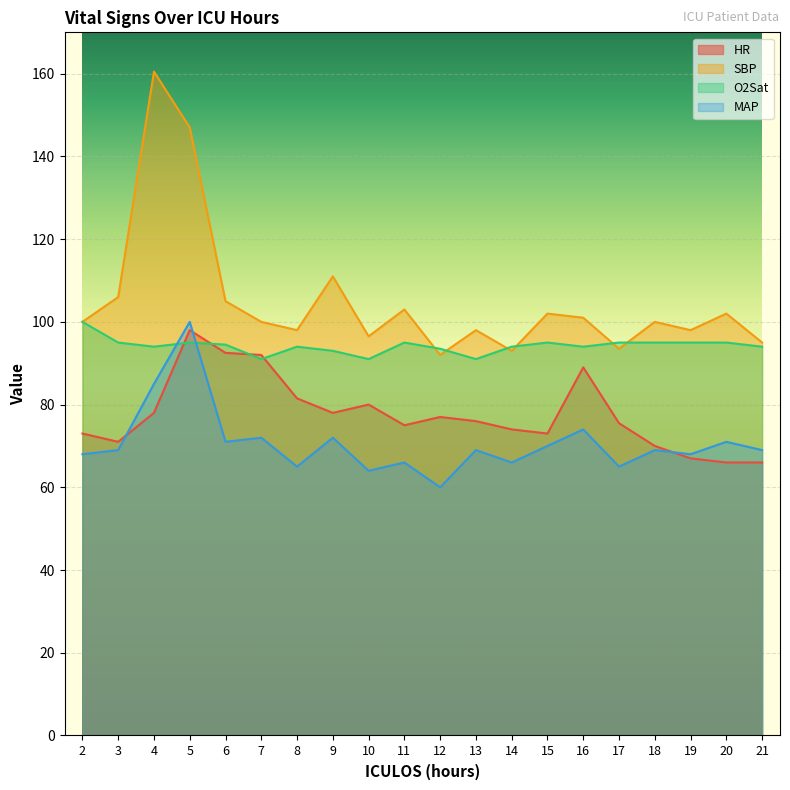

What is the maximum value shown in the chart?

160.5